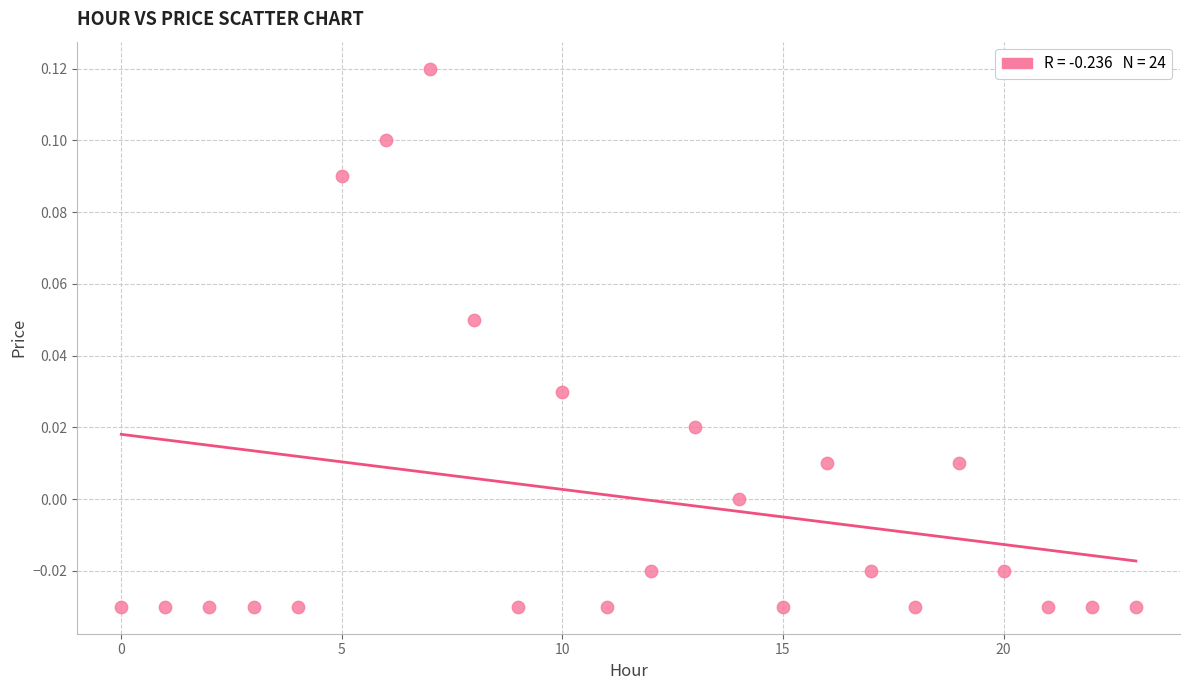

How many data points are displayed?

24